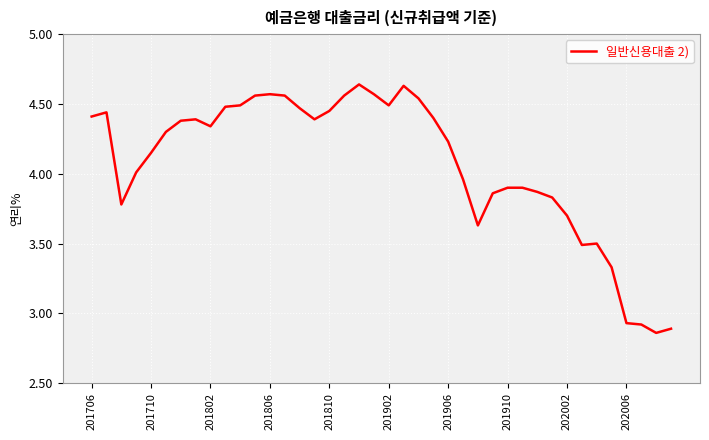

What is the smallest value displayed?

2.9